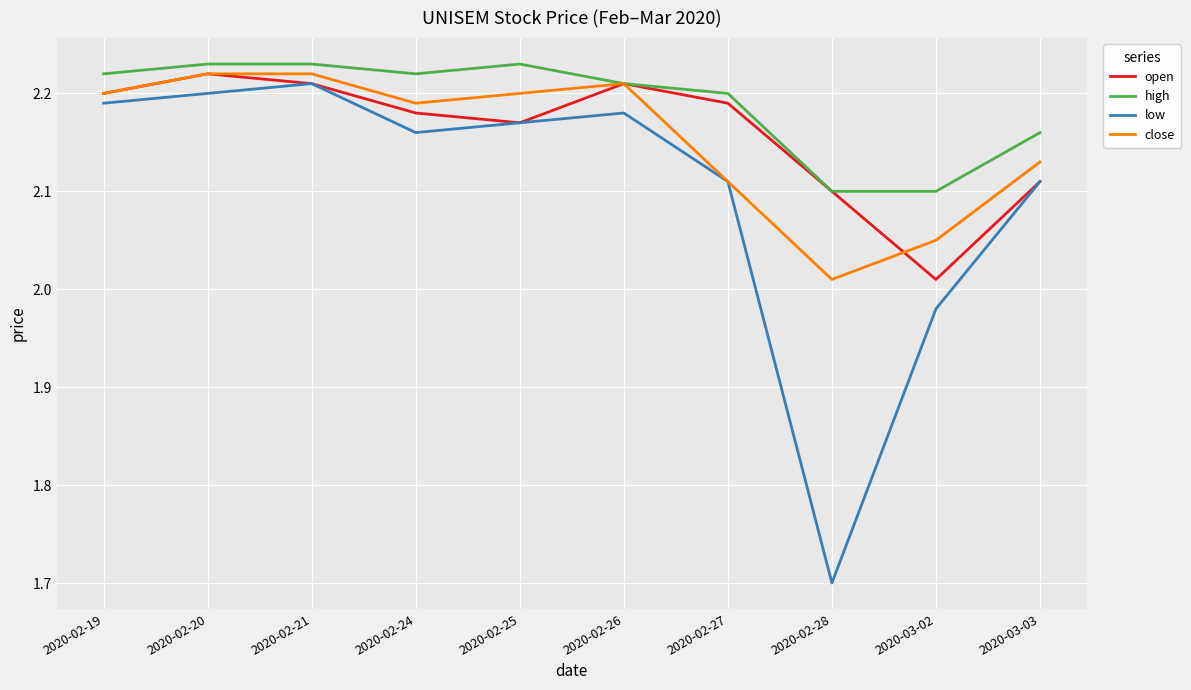

Is the value of close at 2020-02-19 greater than the value of high at 2020-02-20?

No